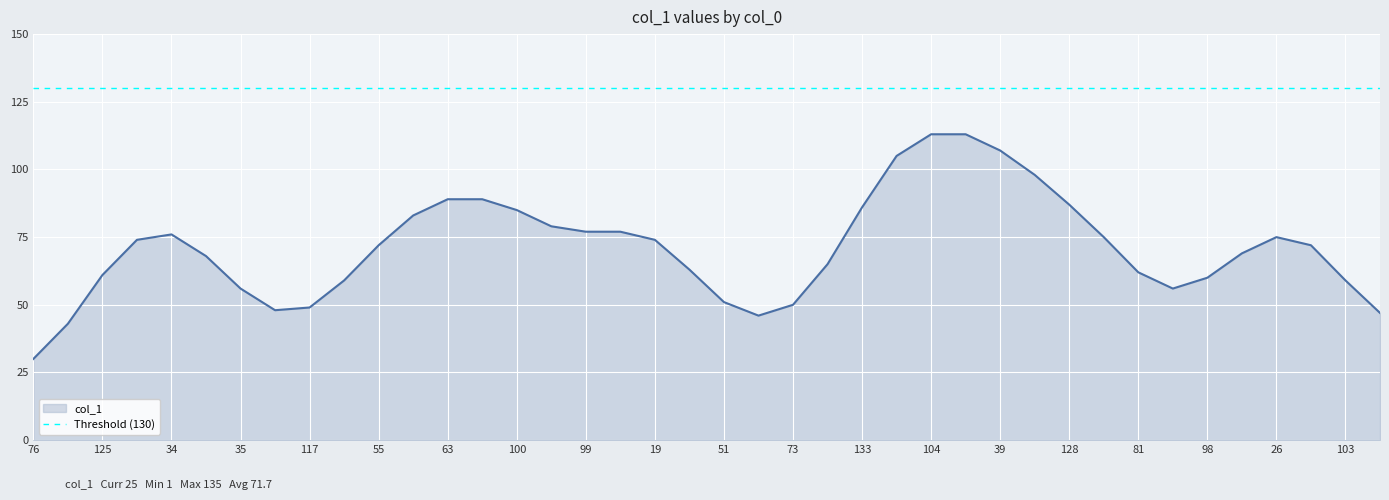

The value at 98 is 158. True or false?

False